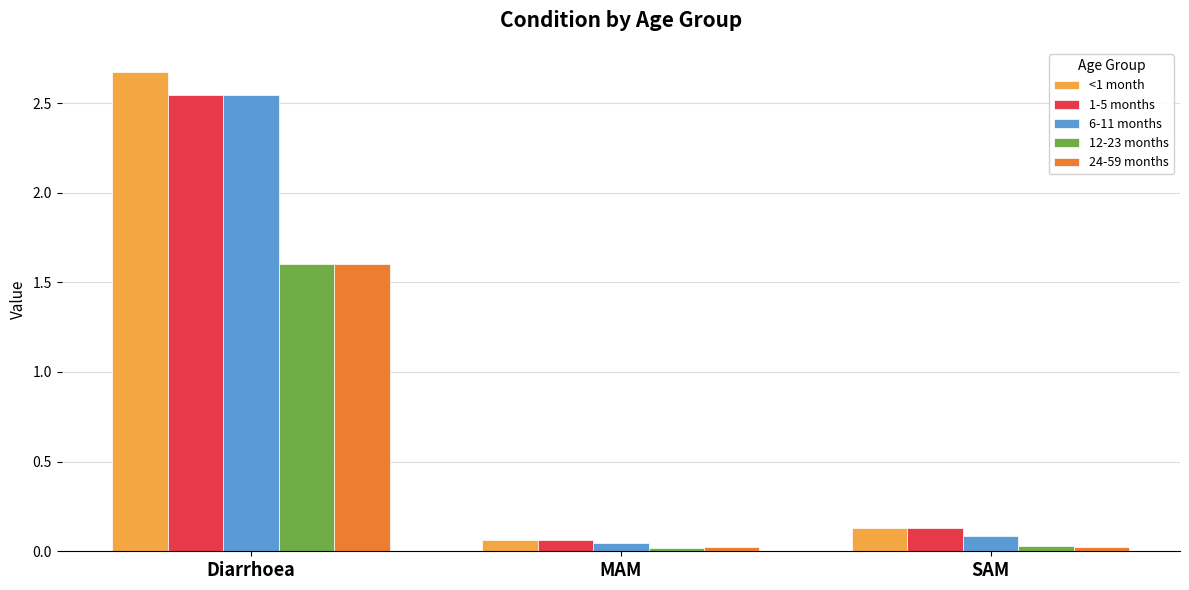

At which category does the chart reach its peak across all series?

Diarrhoea